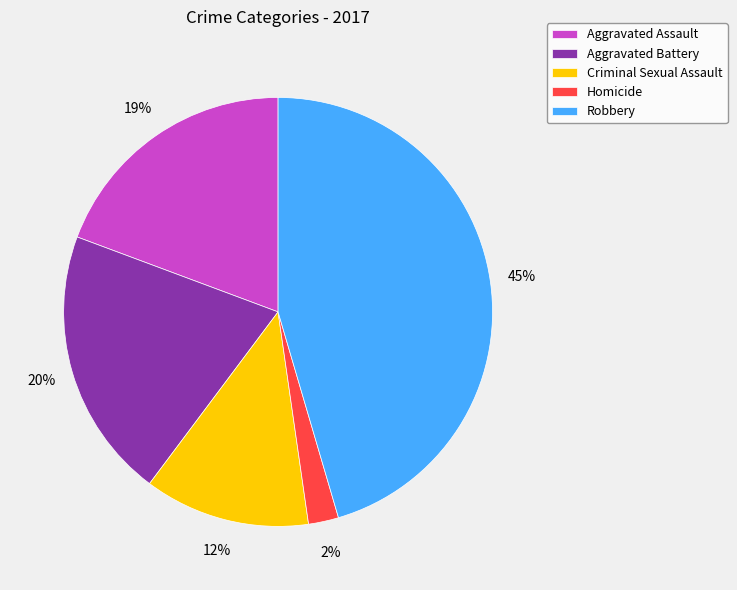

The Robbery slice represents 45% of the pie. True or false?

True